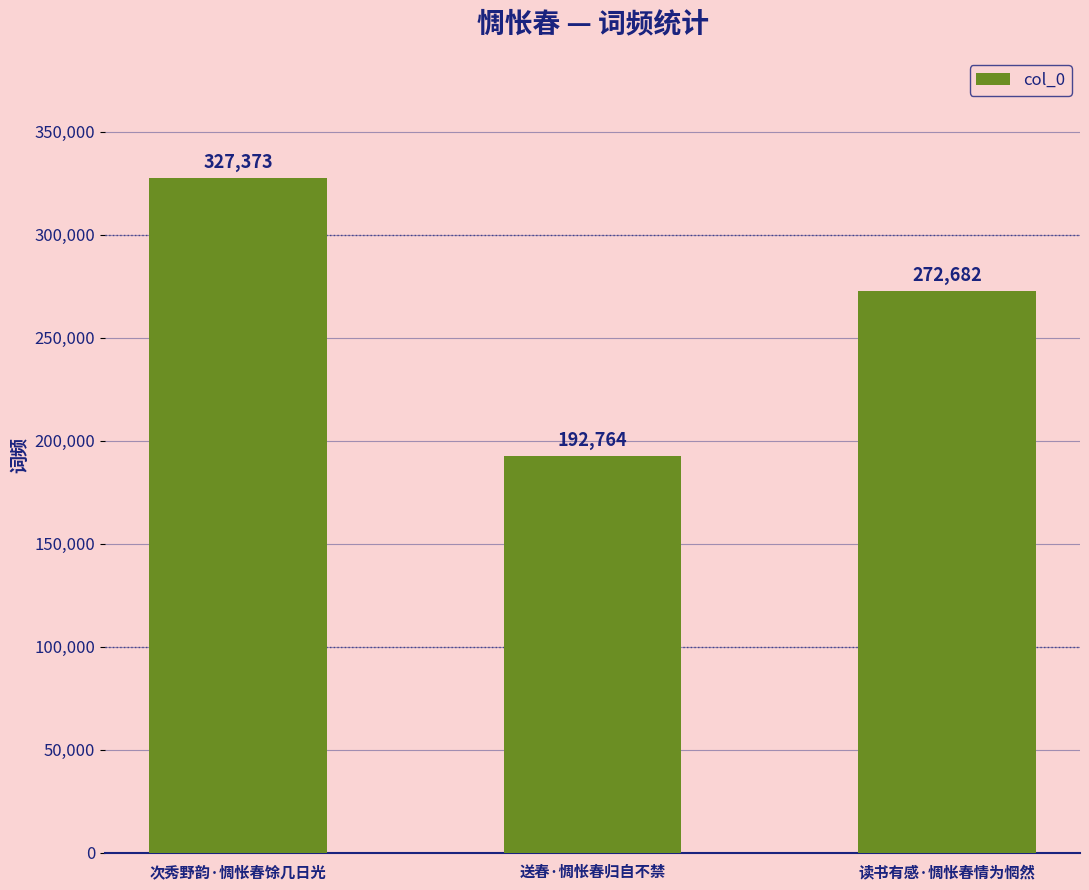

Reading left to right, what are all the values shown in this chart?

次秀野韵·惆怅春馀几日光=327373	送春·惆怅春归自不禁=192764	读书有感·惆怅春情为惘然=272682